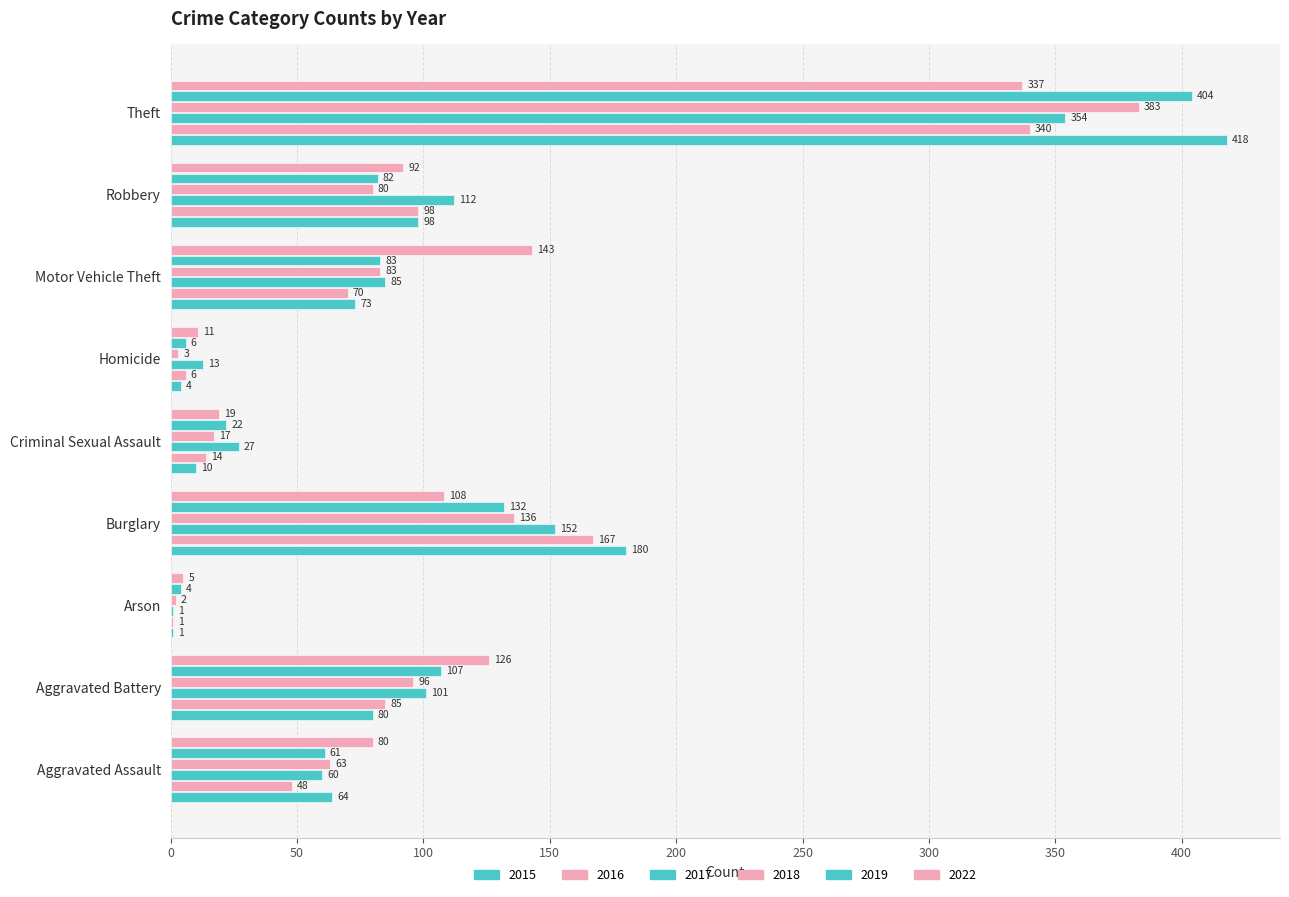

Count the number of categories in the chart.

9